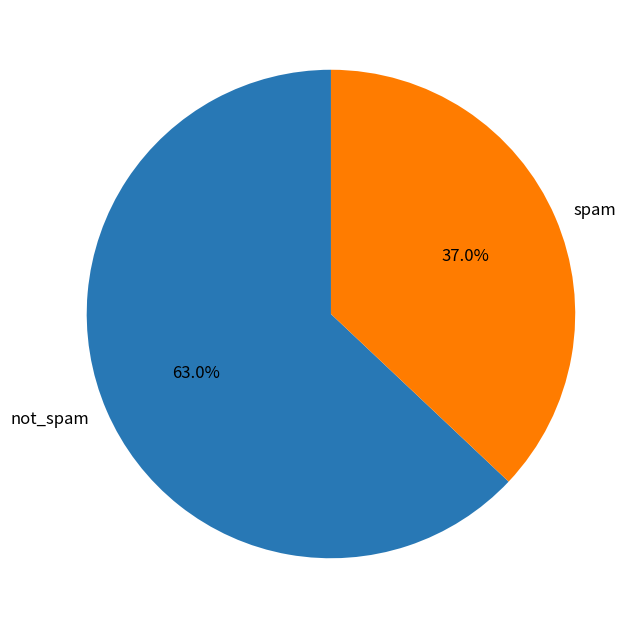

Which slice is the smallest?

spam